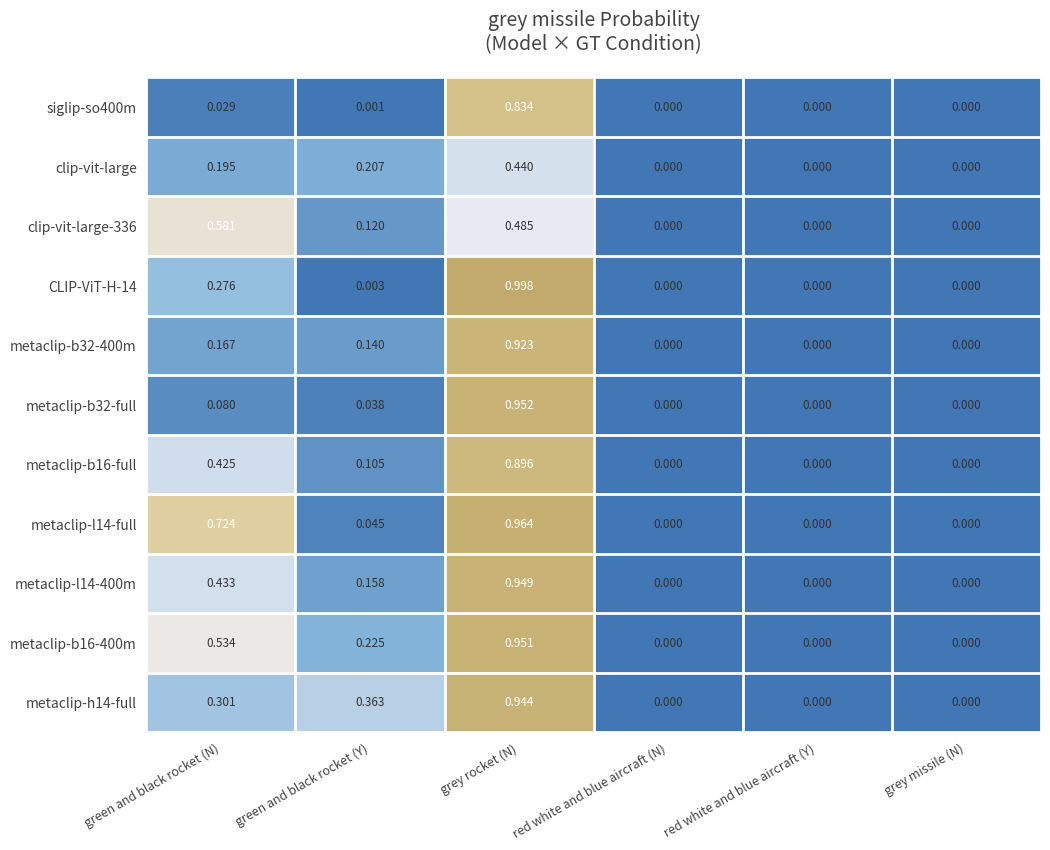

At which category is the sum across all series the highest?

grey rocket (N)